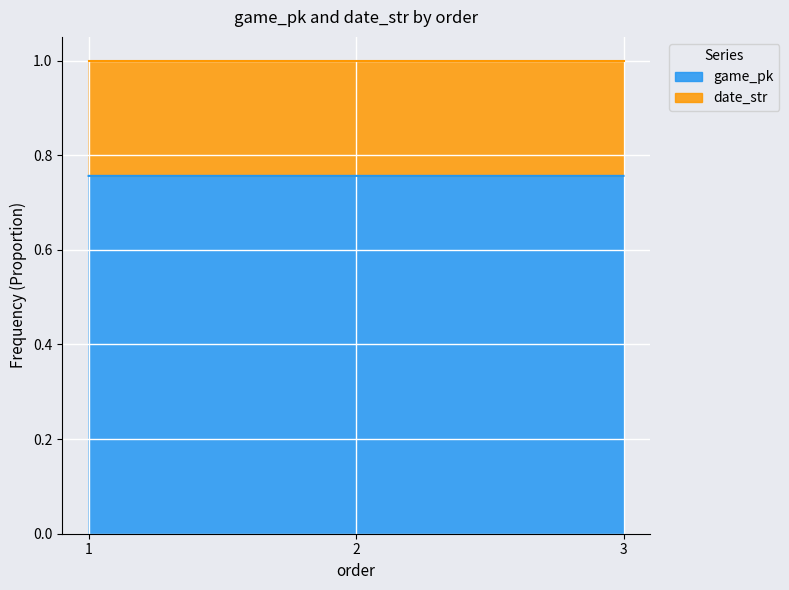

What is the average value?

0.8